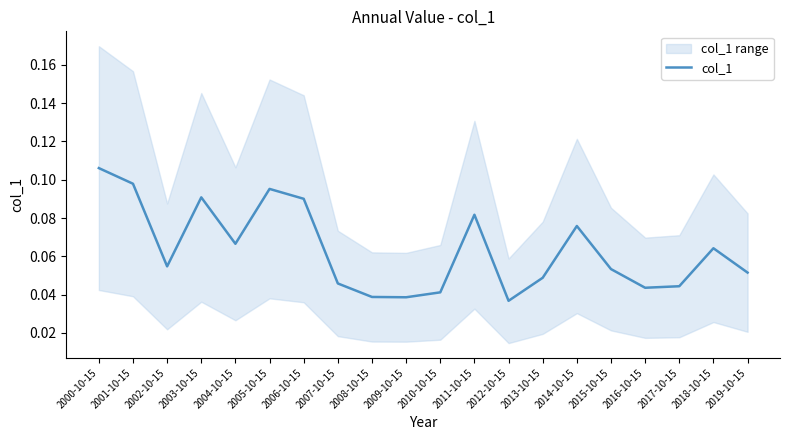

Reading left to right, list all the values displayed in this chart.

0.1	0.1	0.1	0.1	0.1	0.1	0.1	0.0	0.0	0.0	0.0	0.1	0.0	0.0	0.1	0.1	0.0	0.0	0.1	0.1